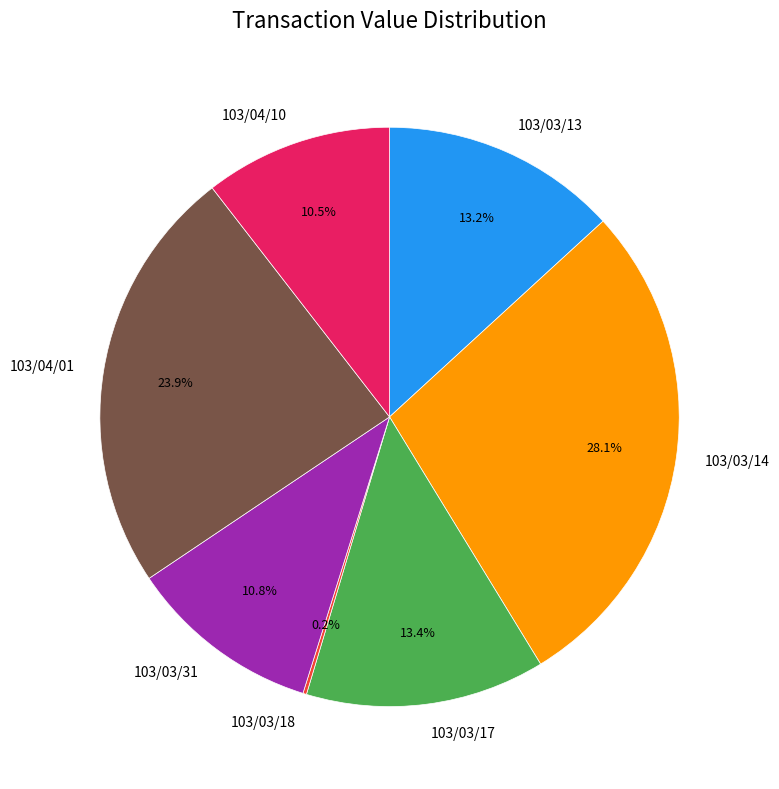

Is it true that 103/03/17 is 13% of the pie?

True